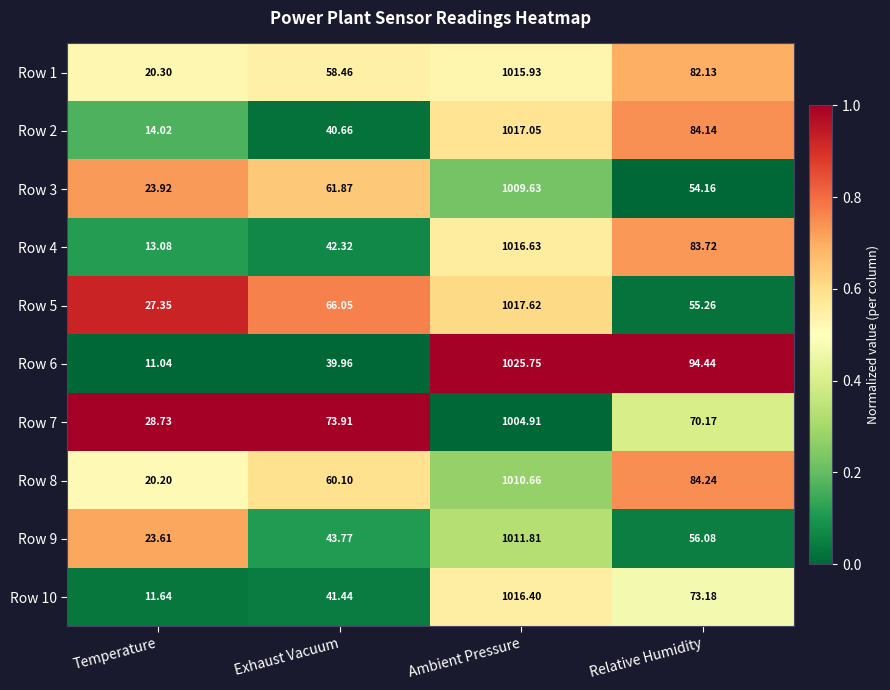

Is the value of Row 8 at Ambient Pressure greater than the value of Row 4 at Relative Humidity?

Yes